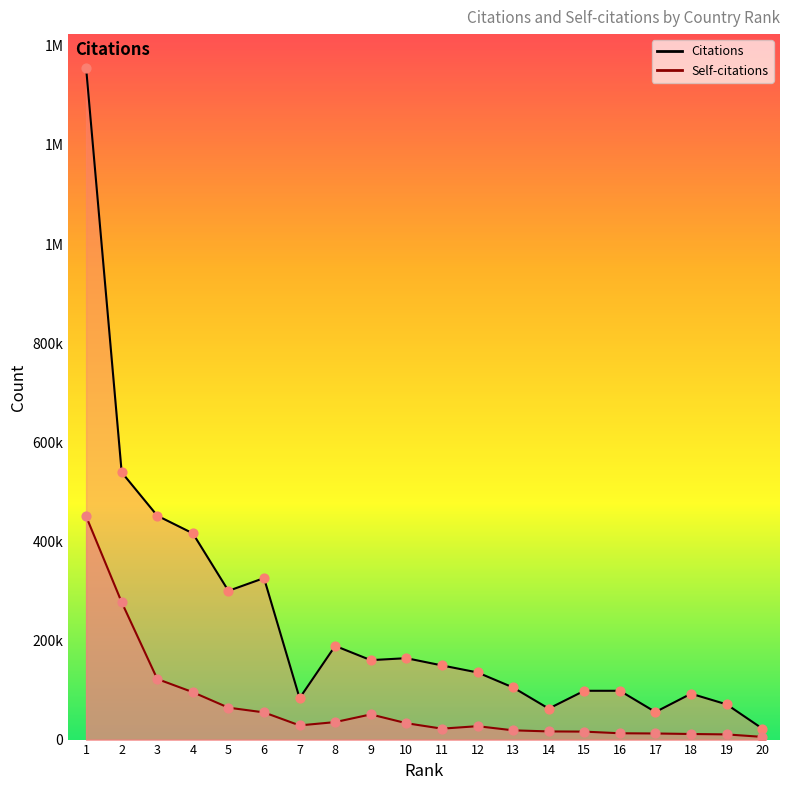

Which series contains the highest Y value?

Citations